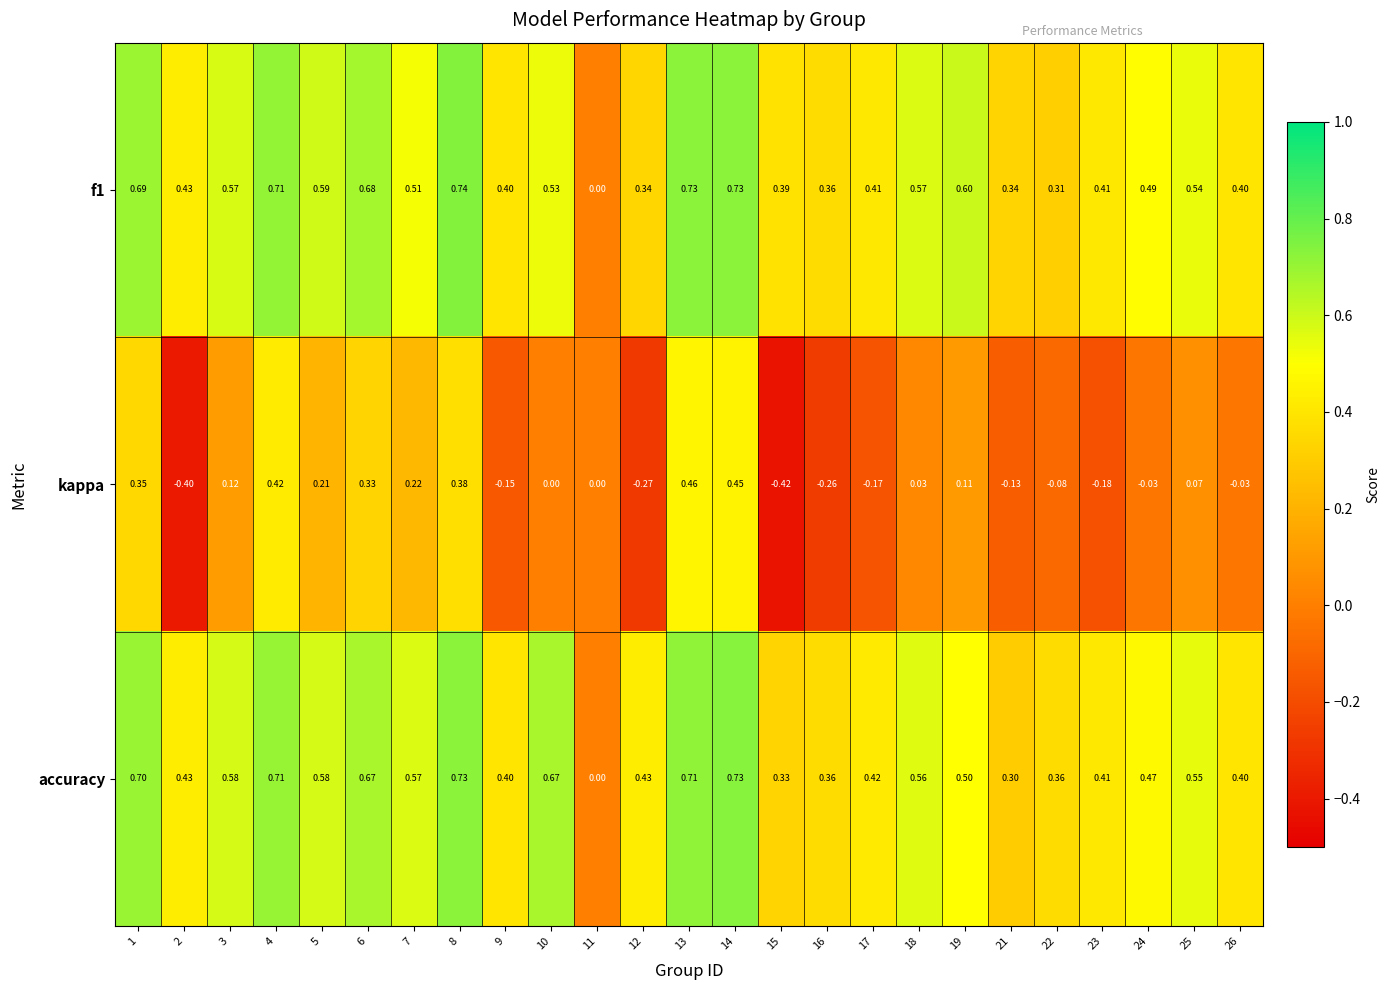

Count the number of data series in this chart.

3